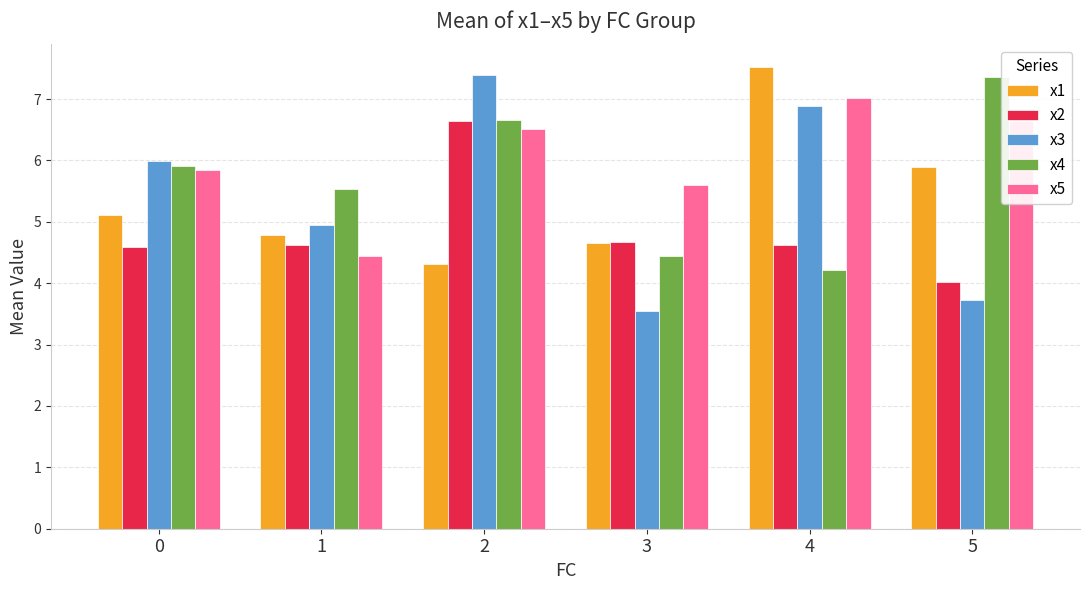

What is the average value of the x4 series?

5.7